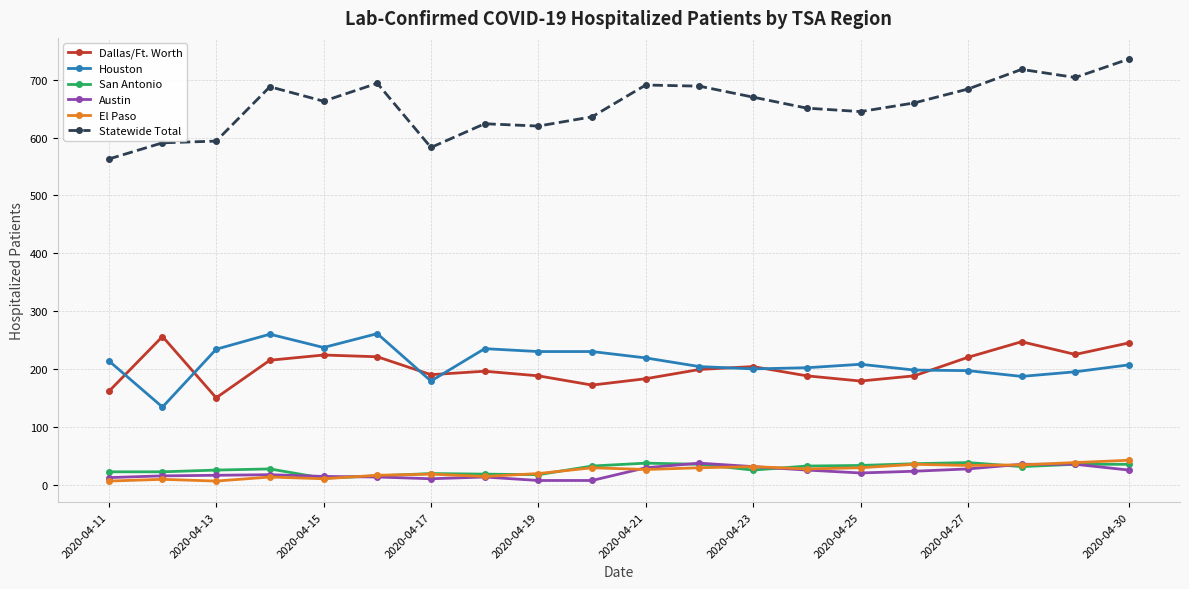

Which series has the largest range (max minus min)?

Statewide Total